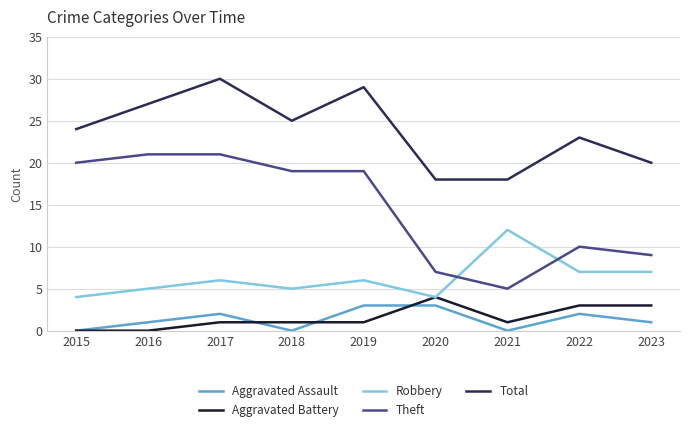

How many lines are shown in the chart?

5